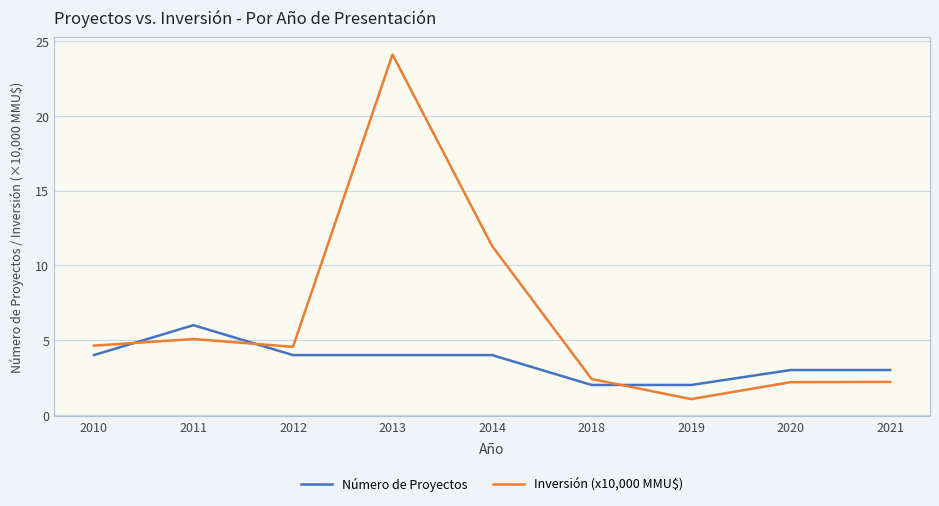

Between 2011 and 2019, which series saw the biggest shift?

Inversión (x10,000 MMU$)